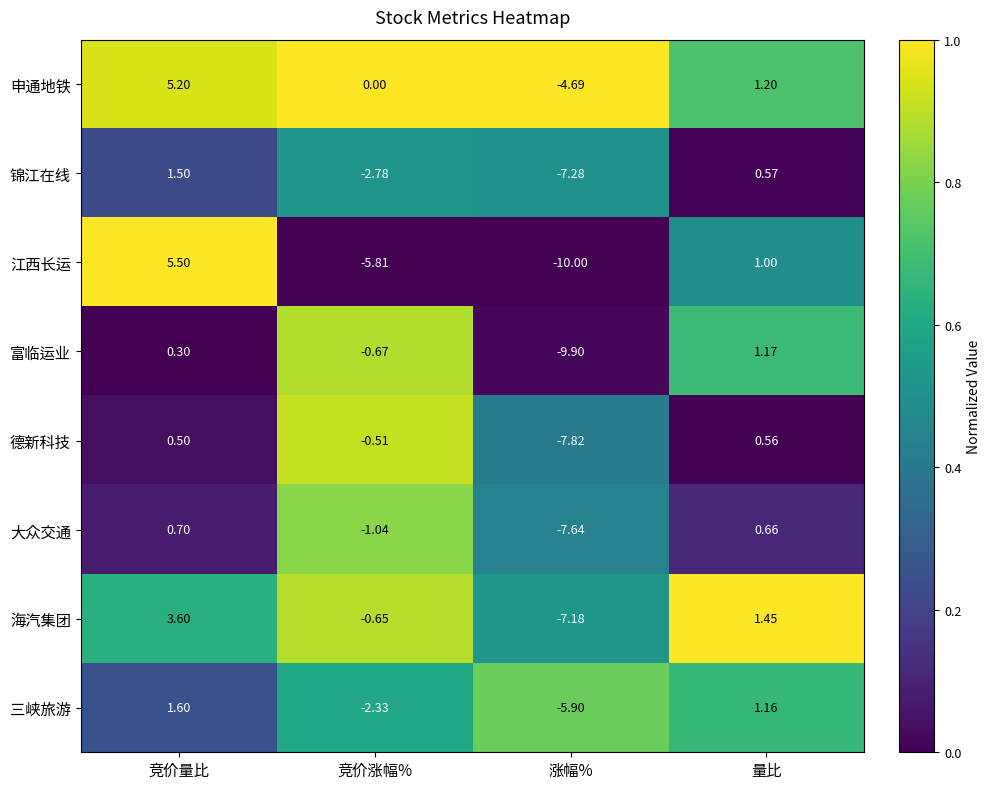

What is the difference between the highest and lowest values at 竞价量比?

5.2